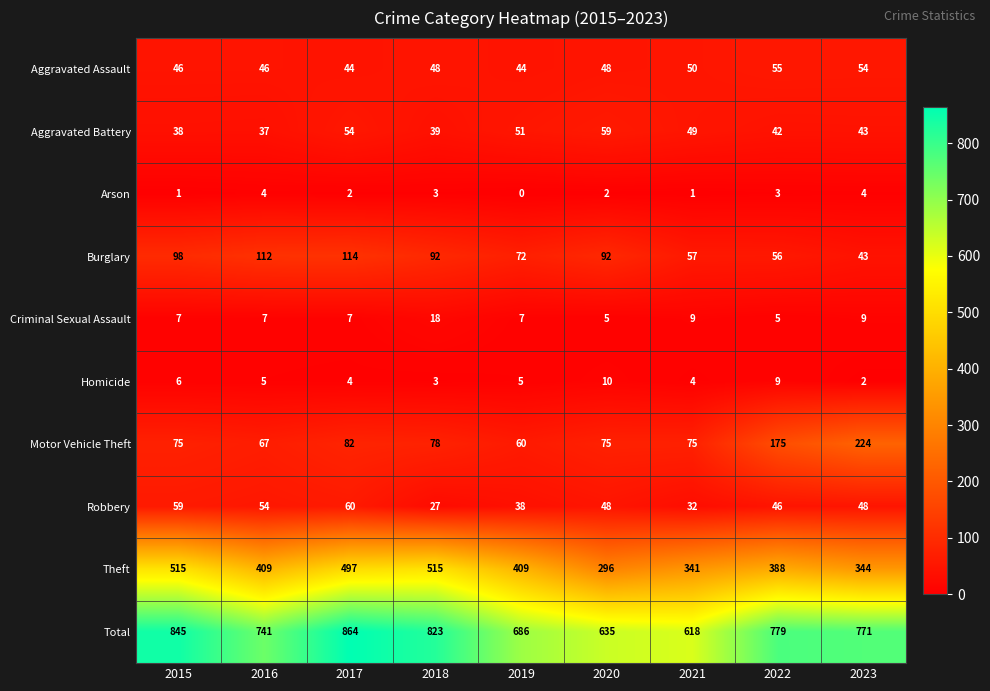

At which label does Aggravated Battery first exceed 43?

2017